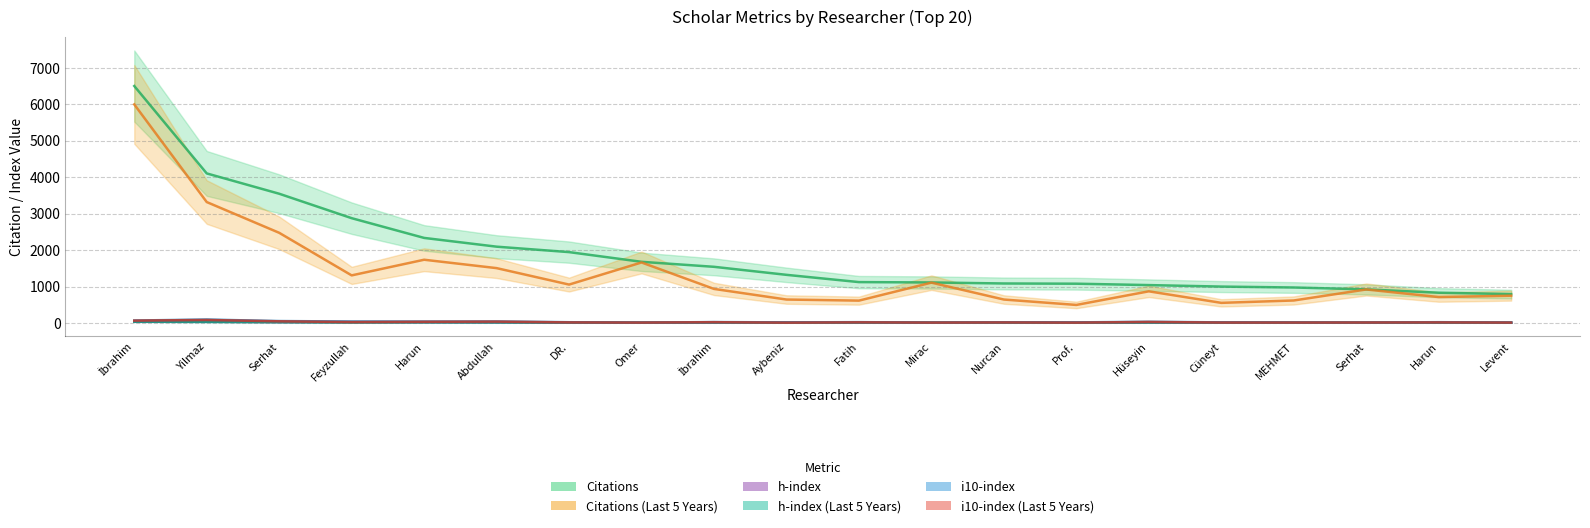

The Citations (Last 5 Years) series shows 1398 at Hüseyin. True or false?

False